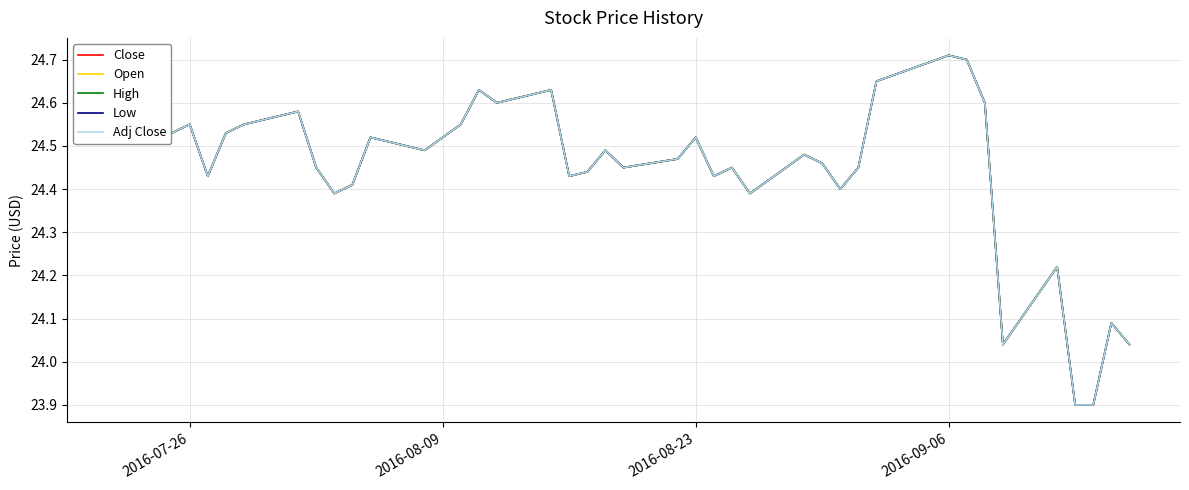

Reading right to left, list all the values displayed in this chart.

Close: 24.0	24.1	23.9	23.9	24.2	24.0	24.6	24.7	24.7	24.6	24.5	24.4	24.5	24.5	24.4	24.5	24.4	24.5	24.5	24.5	24.5	24.4	24.4	24.6	24.6	24.6	24.5	24.5	24.5	24.5	24.4	24.4	24.5	24.6	24.5	24.5	24.4	24.5	24.5	24.5
Open: 24.0	24.1	23.9	23.9	24.2	24.0	24.6	24.7	24.7	24.6	24.5	24.4	24.5	24.5	24.4	24.5	24.4	24.5	24.5	24.5	24.5	24.4	24.4	24.6	24.6	24.6	24.5	24.5	24.5	24.5	24.4	24.4	24.5	24.6	24.5	24.5	24.4	24.5	24.5	24.5
High: 24.0	24.1	23.9	23.9	24.2	24.0	24.6	24.7	24.7	24.6	24.5	24.4	24.5	24.5	24.4	24.5	24.4	24.5	24.5	24.5	24.5	24.4	24.4	24.6	24.6	24.6	24.5	24.5	24.5	24.5	24.4	24.4	24.5	24.6	24.5	24.5	24.4	24.5	24.5	24.5
Low: 24.0	24.1	23.9	23.9	24.2	24.0	24.6	24.7	24.7	24.6	24.5	24.4	24.5	24.5	24.4	24.5	24.4	24.5	24.5	24.5	24.5	24.4	24.4	24.6	24.6	24.6	24.5	24.5	24.5	24.5	24.4	24.4	24.5	24.6	24.5	24.5	24.4	24.5	24.5	24.5
Adj Close: 24.0	24.1	23.9	23.9	24.2	24.0	24.6	24.7	24.7	24.6	24.5	24.4	24.5	24.5	24.4	24.5	24.4	24.5	24.5	24.5	24.5	24.4	24.4	24.6	24.6	24.6	24.5	24.5	24.5	24.5	24.4	24.4	24.5	24.6	24.5	24.5	24.4	24.5	24.5	24.5